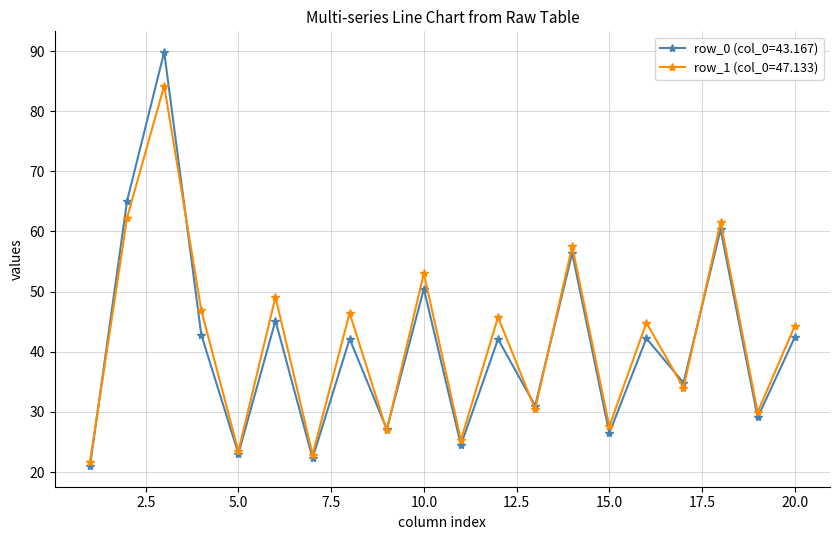

Which series has the widest spread of values?

row_0 (col_0=43.167)